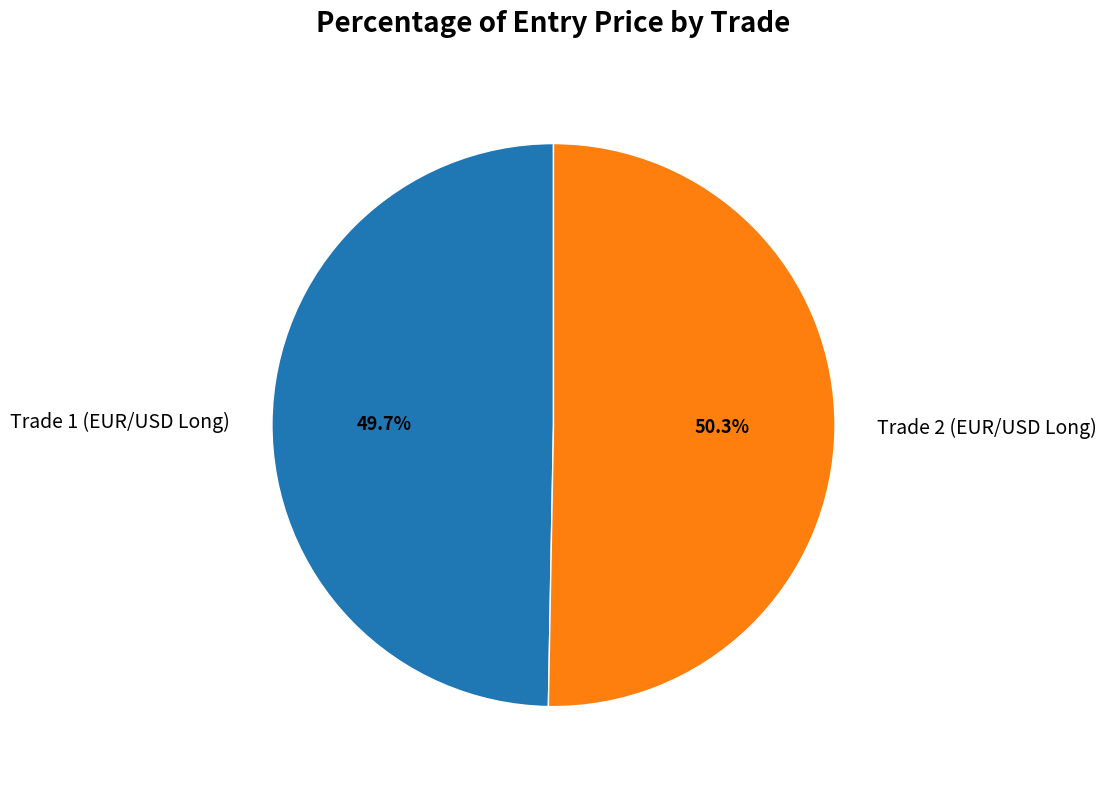

Which slice is the smallest?

Trade 1 (EUR/USD Long)